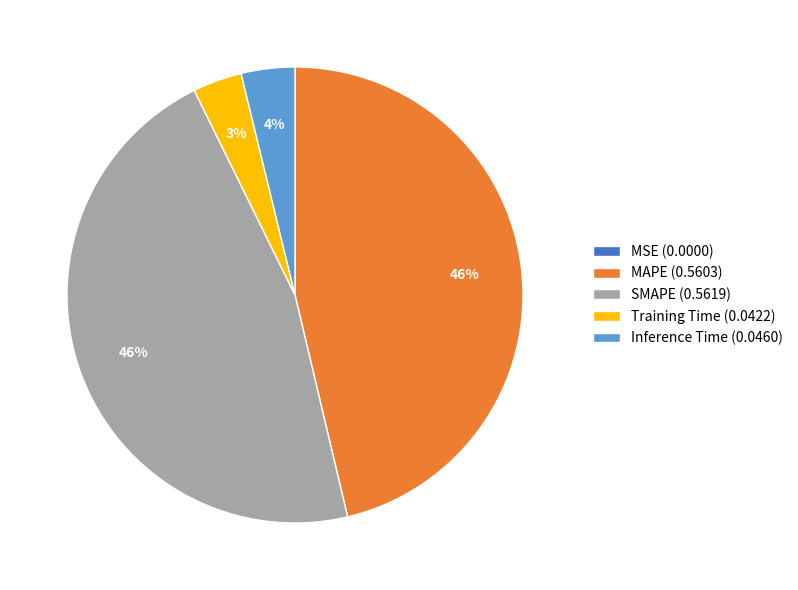

To the nearest percent, what is the average slice percentage?

20%